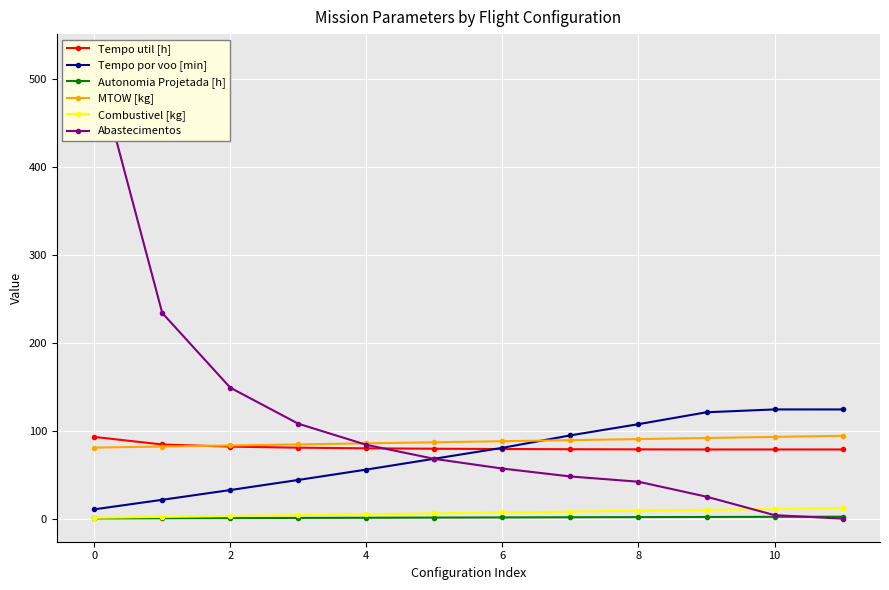

How many values in the Combustivel [kg] series exceed 7?

5